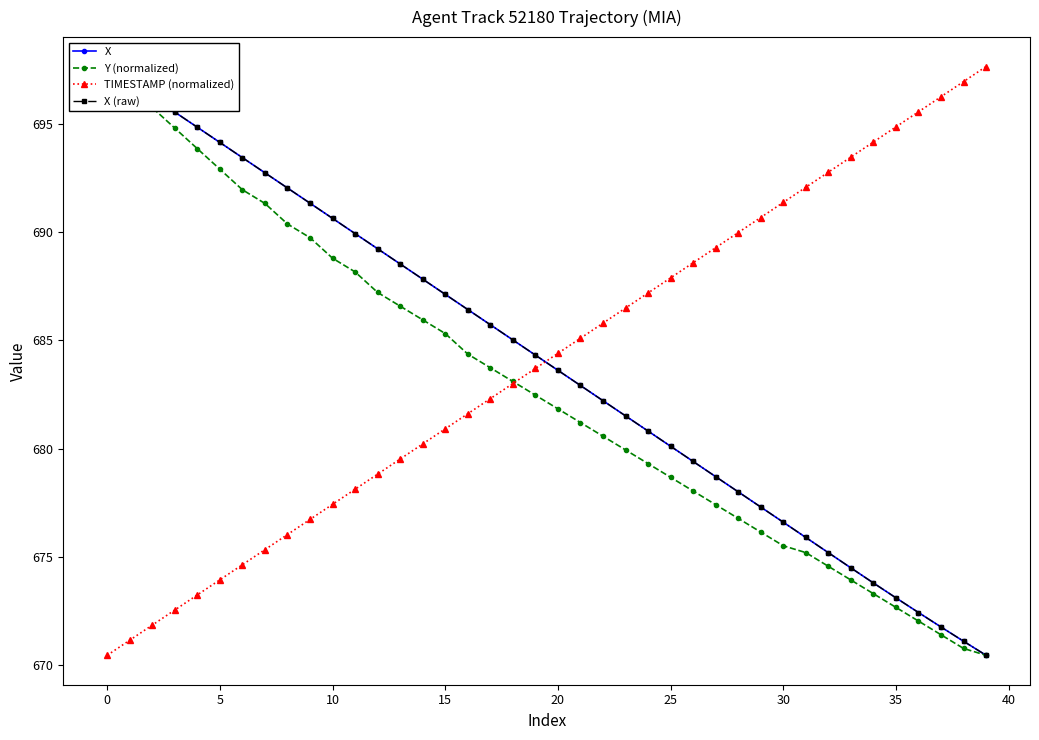

How many lines are shown in the chart?

4